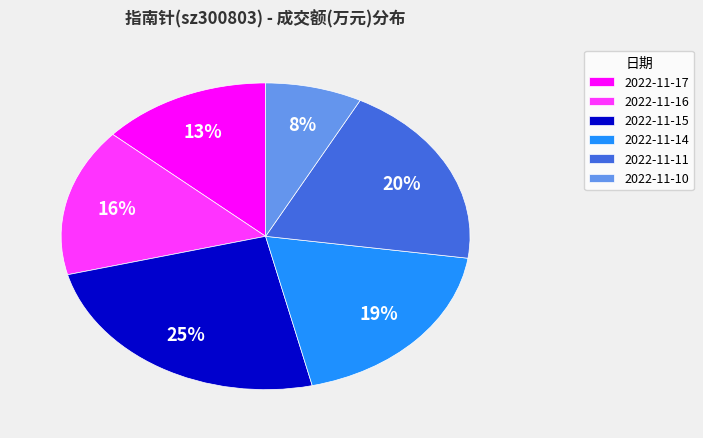

To the nearest percent, what percentage of the pie is 2022-11-10?

8%